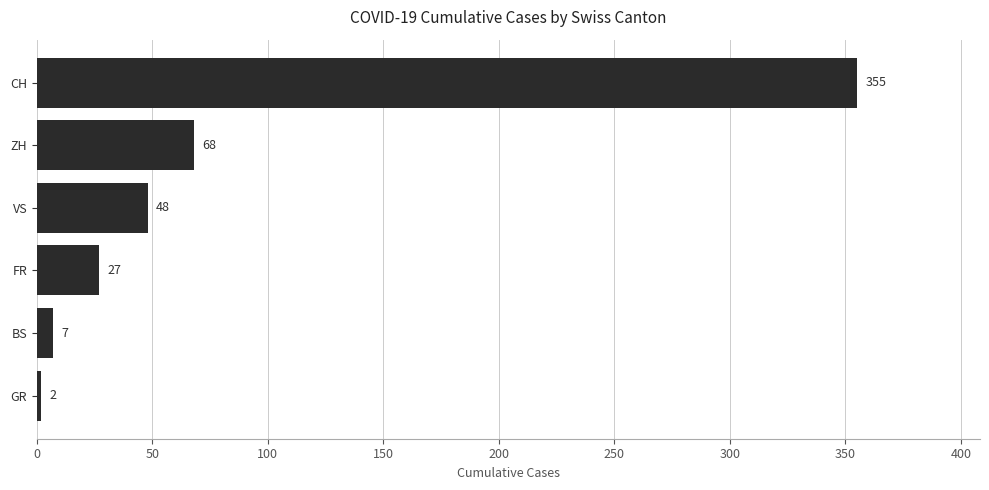

Rank the categories by value from lowest to highest.

GR, BS, FR, VS, ZH, CH